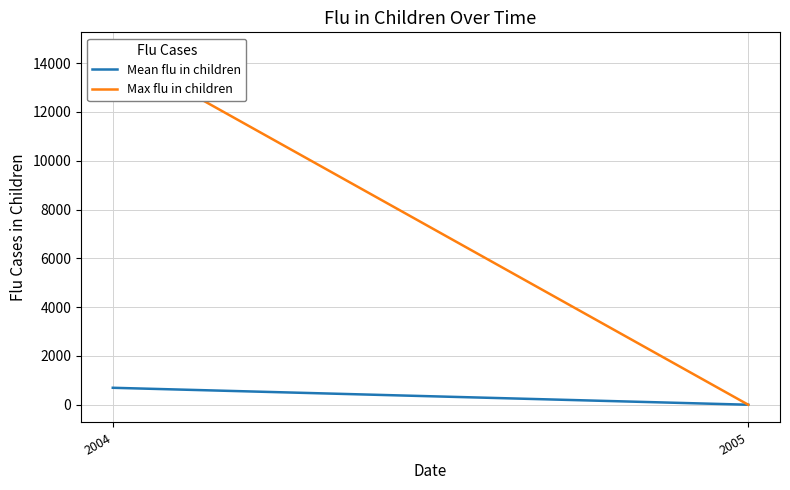

Reading left to right, list all the values displayed in this chart.

Mean flu in children: 694.6	0.0
Max flu in children: 14534.7	0.0